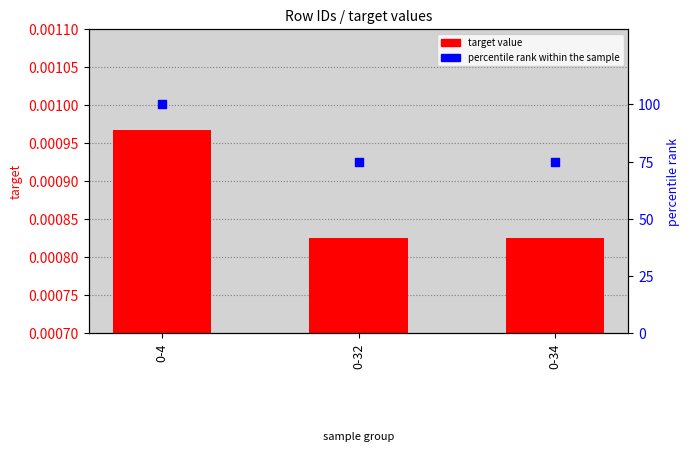

Which series contains the highest Y value?

percentile rank within the sample